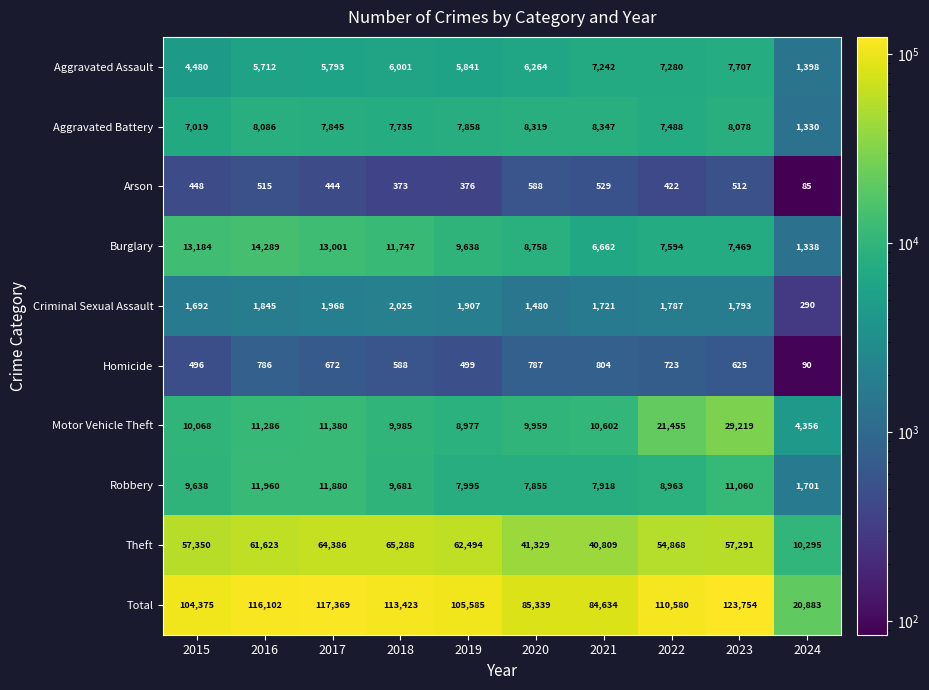

What is the approximate value of Aggravated Assault at 2024, to the nearest 50?

1400